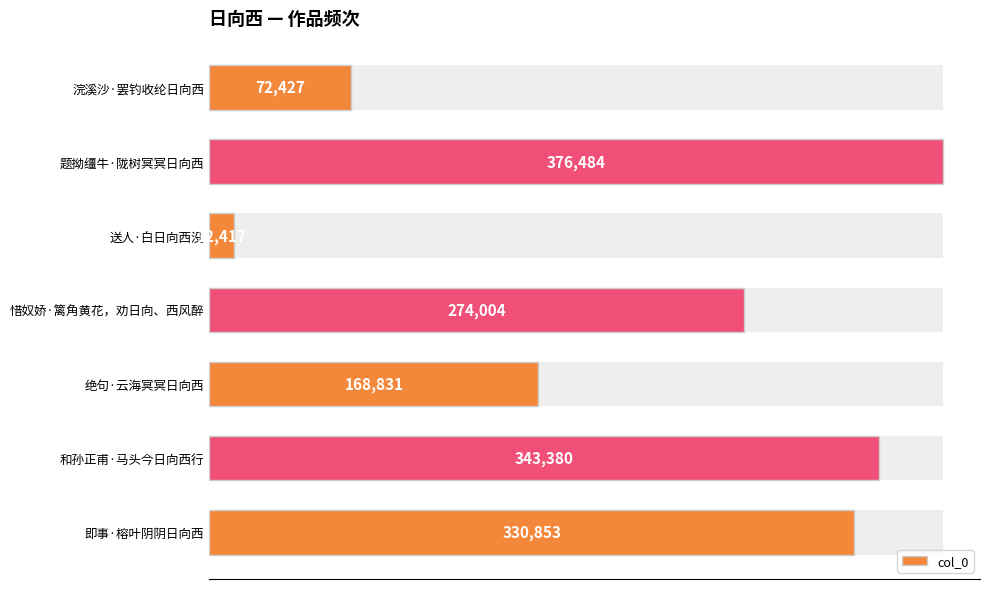

How many series are shown in this chart?

1